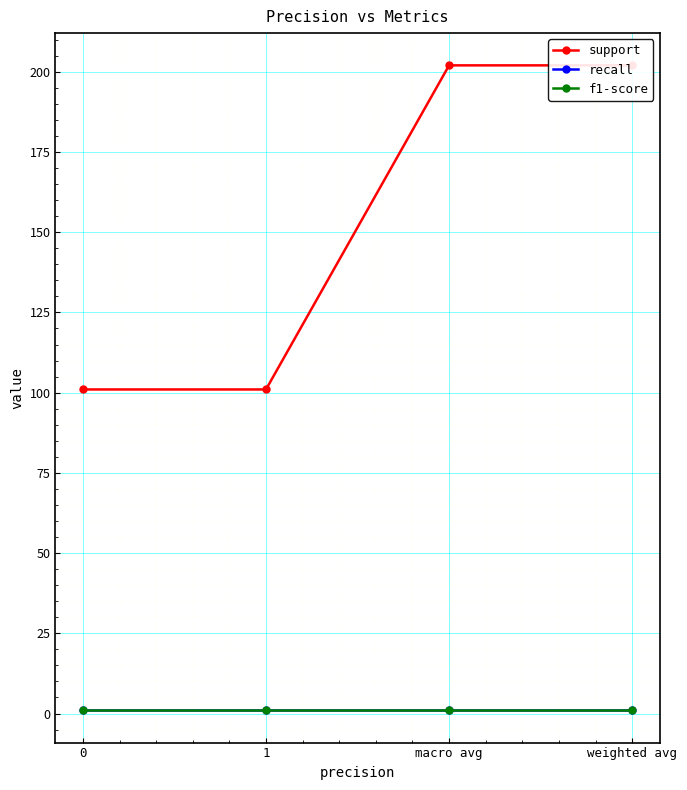

True or false: f1-score and recall intersect in this chart.

False